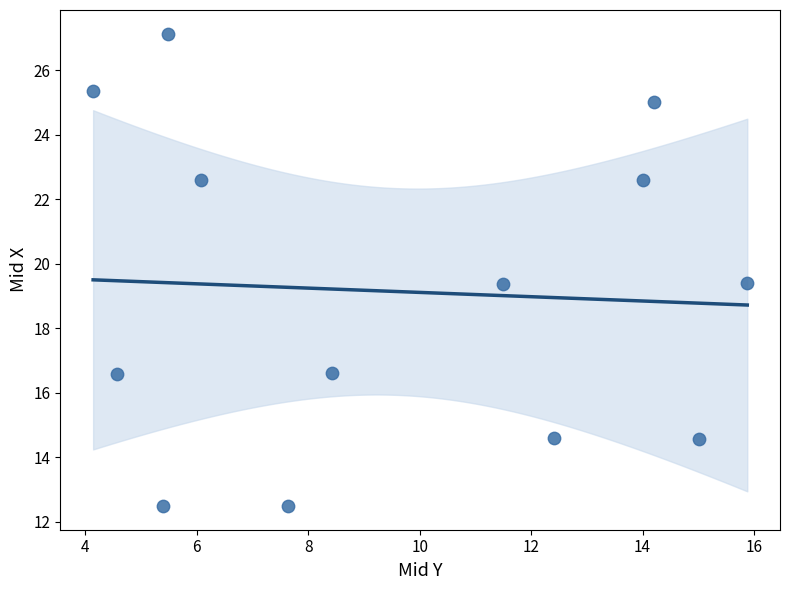

How many data points are displayed?

13